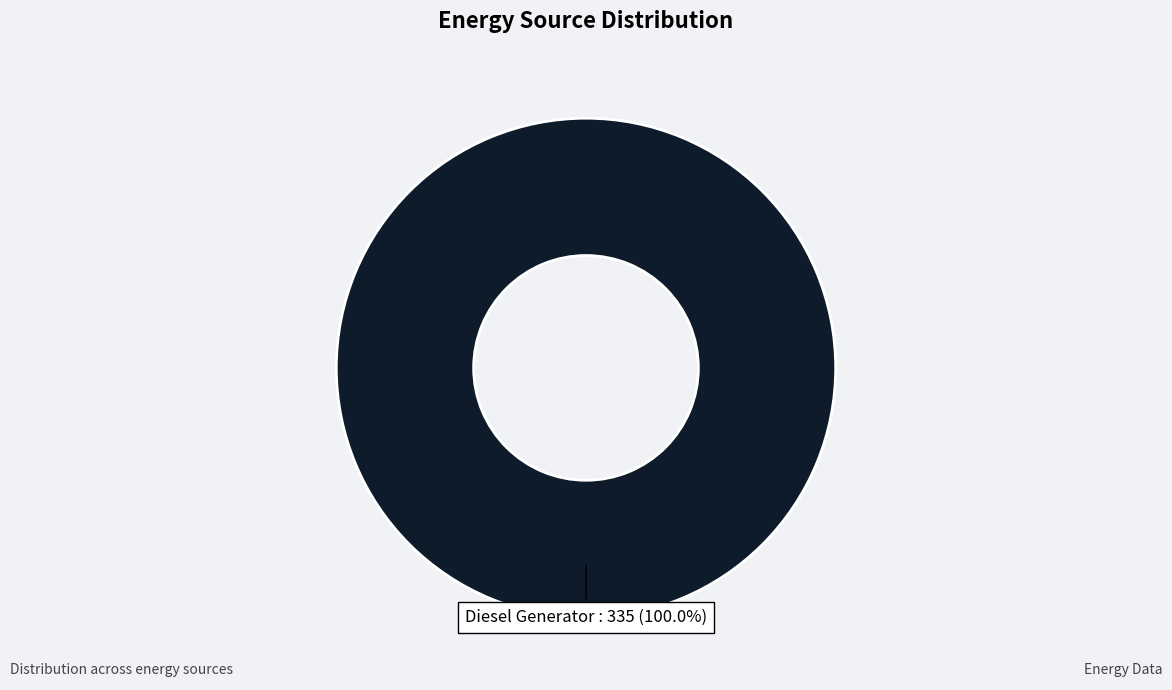

Is there a majority slice in this chart?

Yes